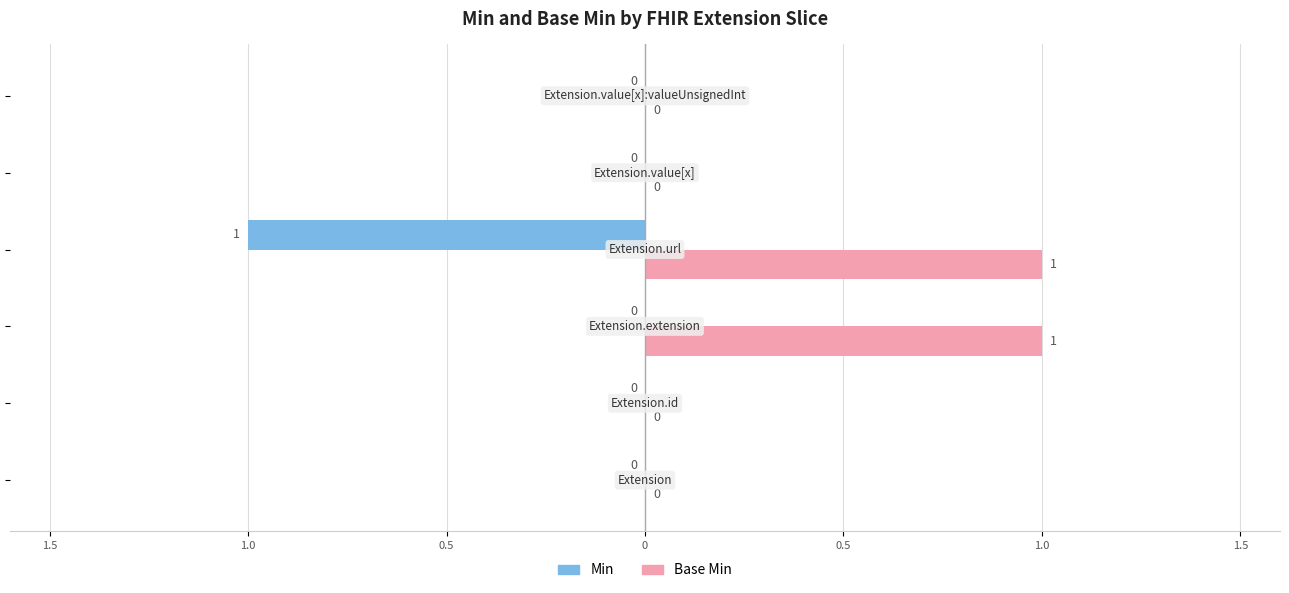

What are all the series names shown in the legend?

Min, Base Min